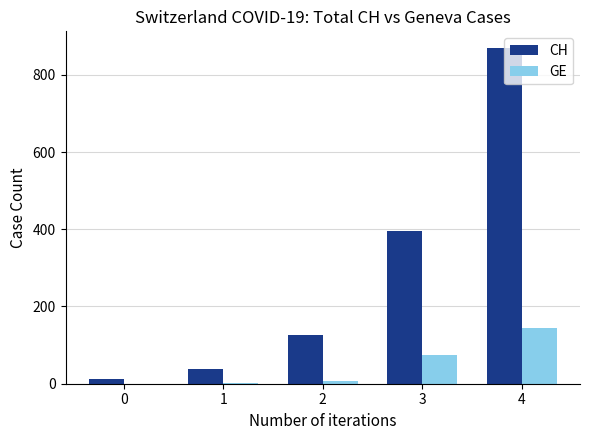

The value of CH at 2 is 203. True or false?

False